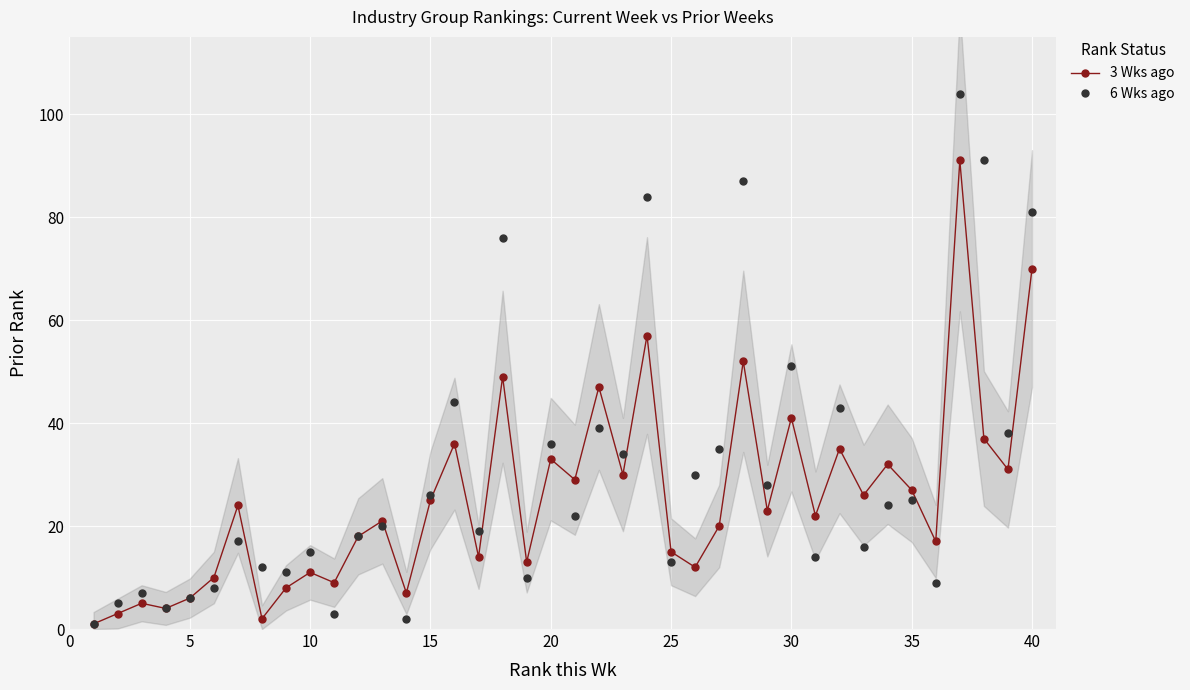

True or false: 3 Wks ago has more than 0 points higher than both neighbors.

True